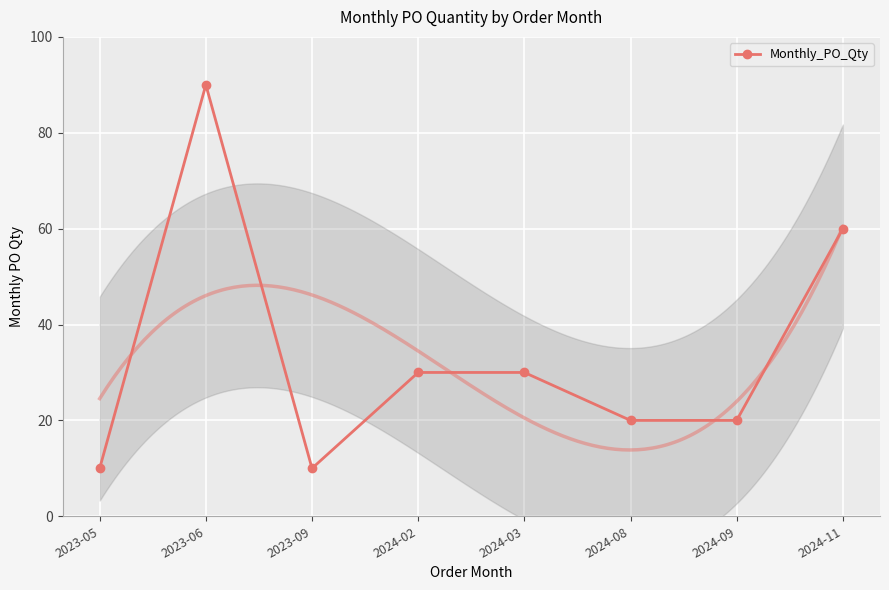

At which label is the value closest to 50?

2024-11